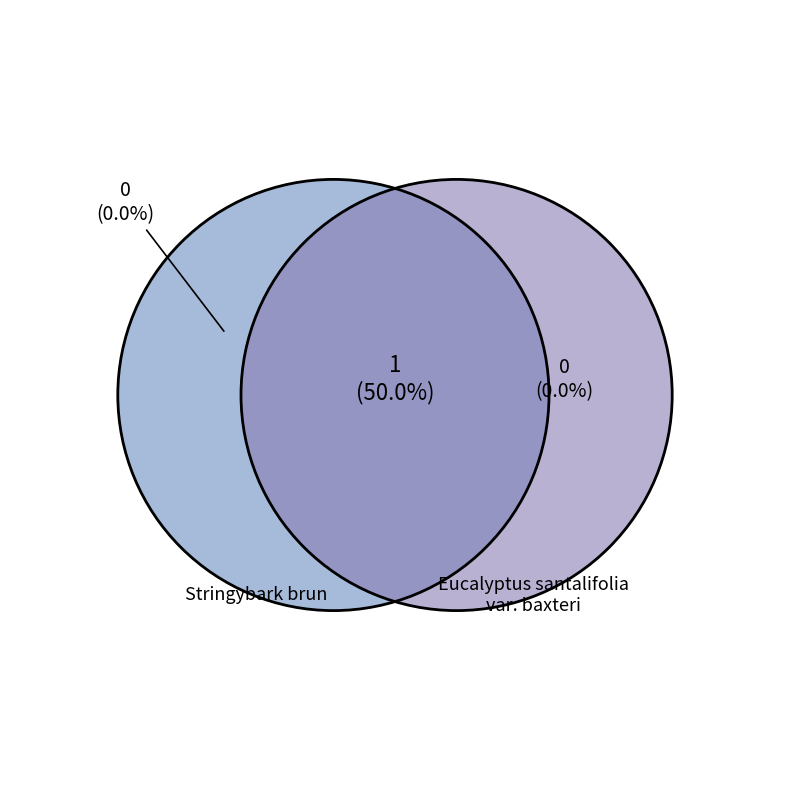

Count the number of slices in the pie.

2